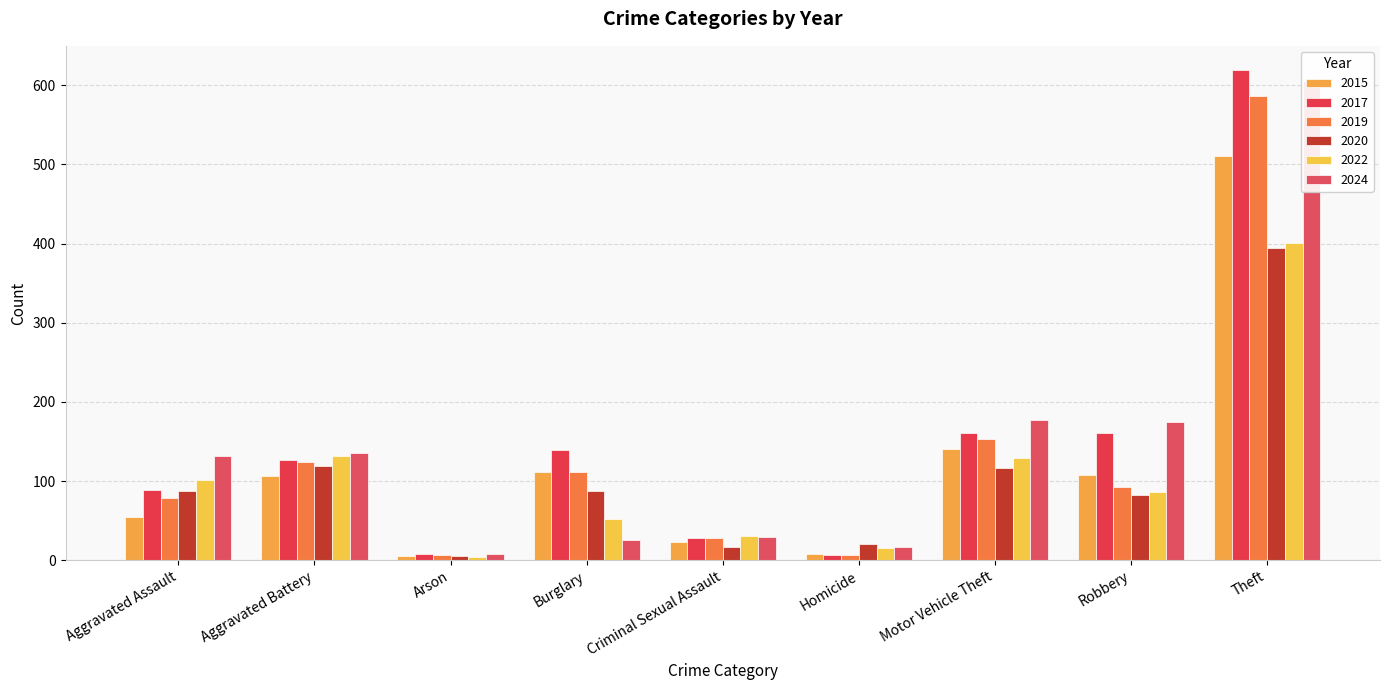

At which label does 2015 reach its minimum?

Arson